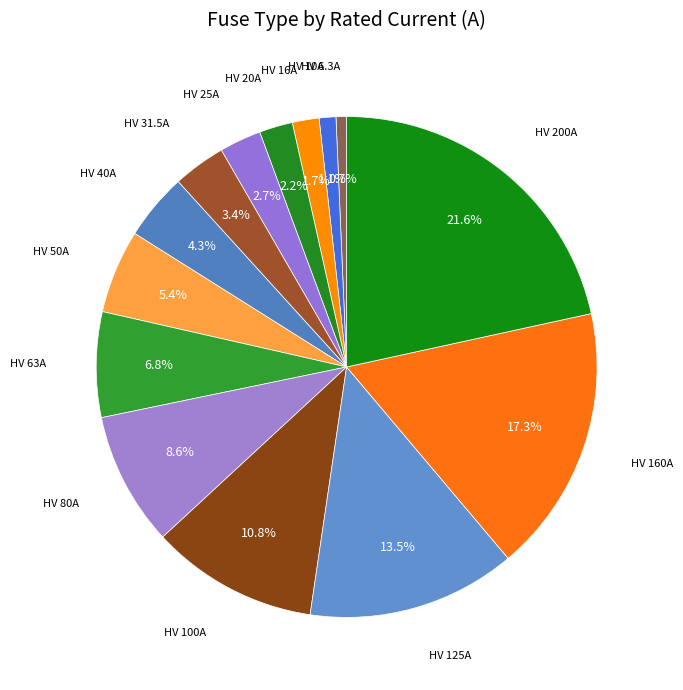

Between HV 31.5A and HV 63A, which is larger?

HV 63A